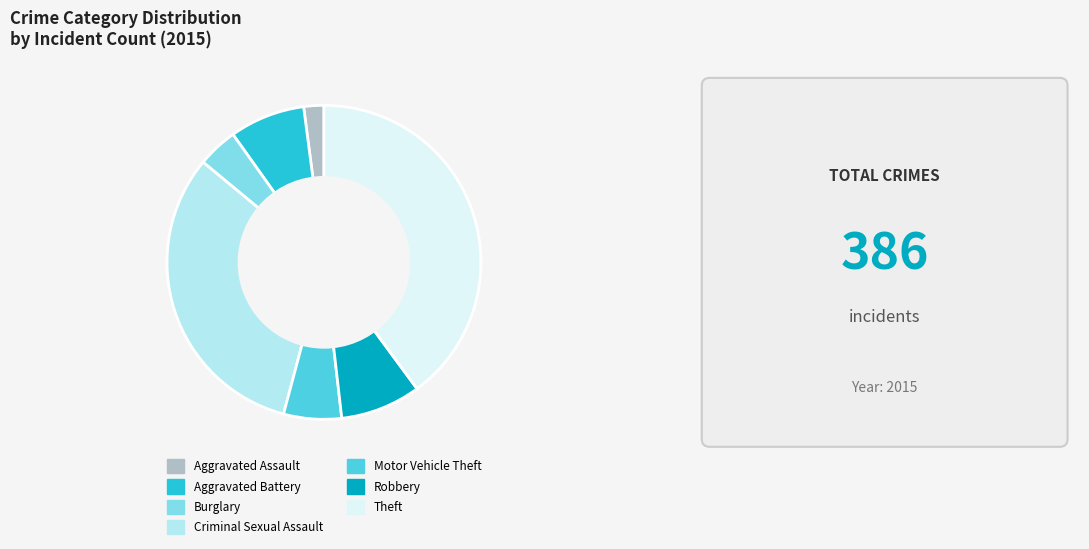

Is the sum of Theft and Aggravated Assault greater than half?

No